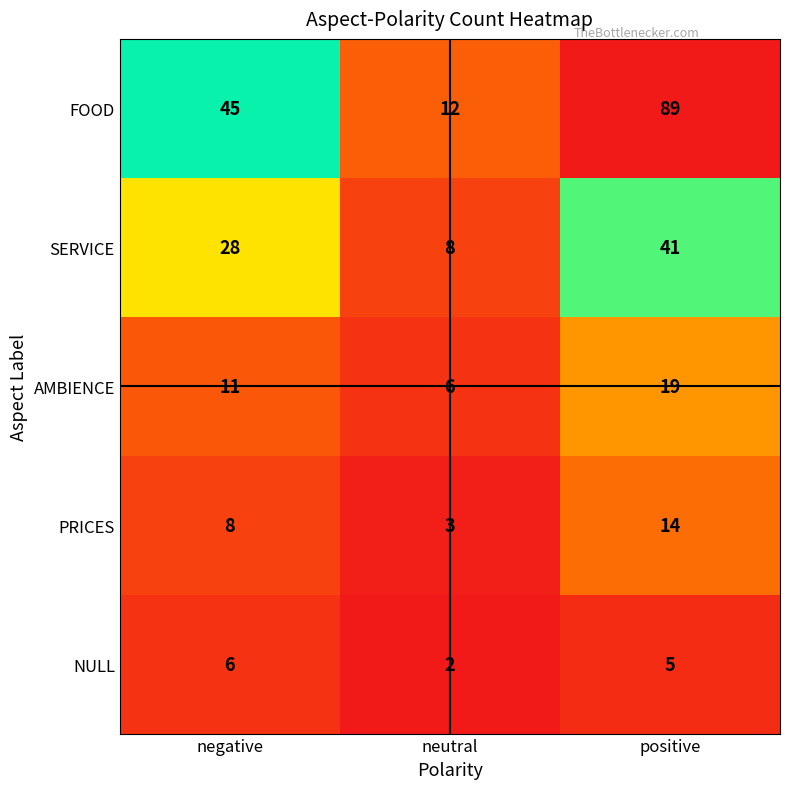

Count the SERVICE values in the range 8 to 41.

3